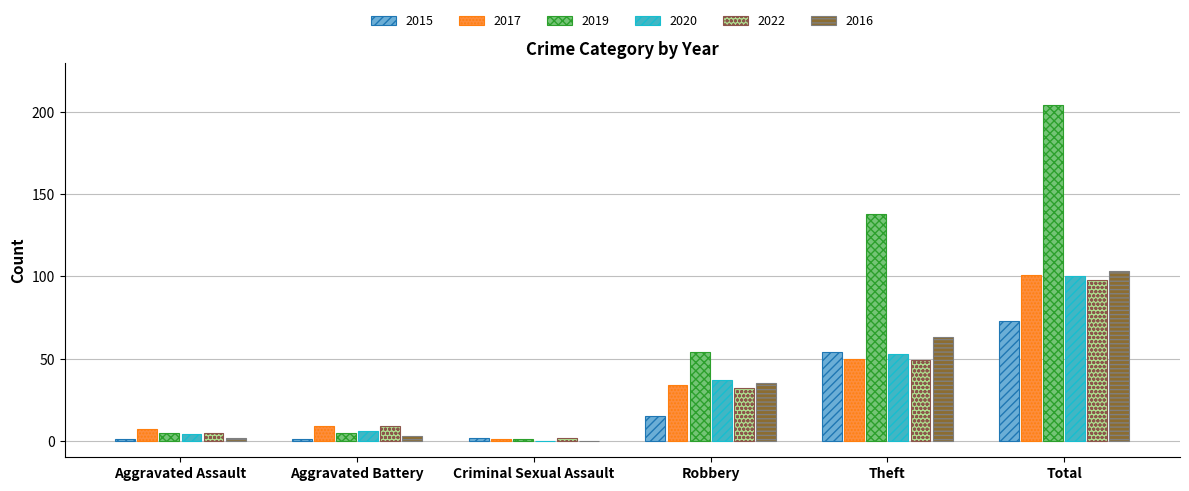

Are the bars grouped side by side (vs. stacked)?

Yes